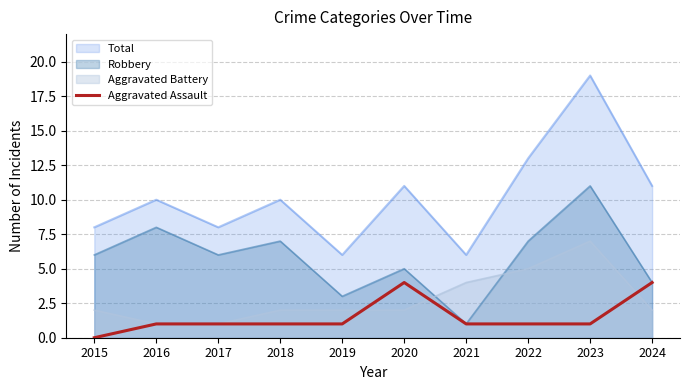

How many positive values are there?

9